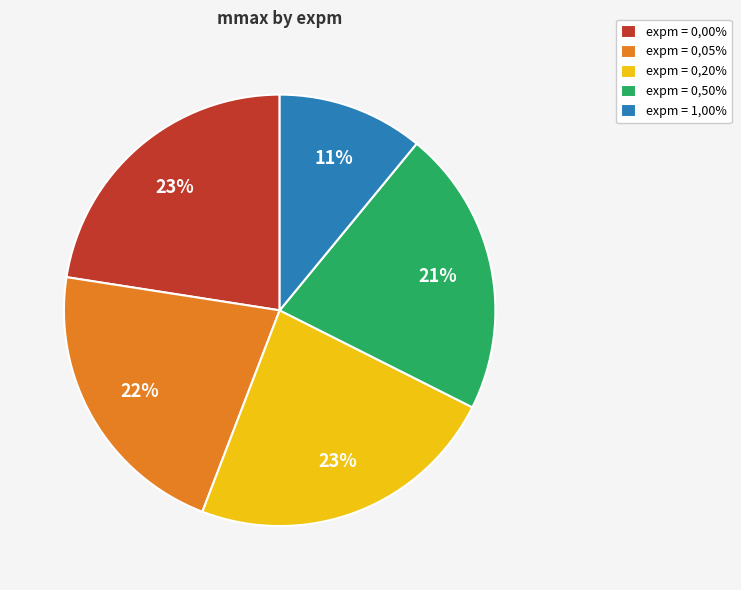

To the nearest percent, what percentage of the pie is expm = 0,50%?

21%